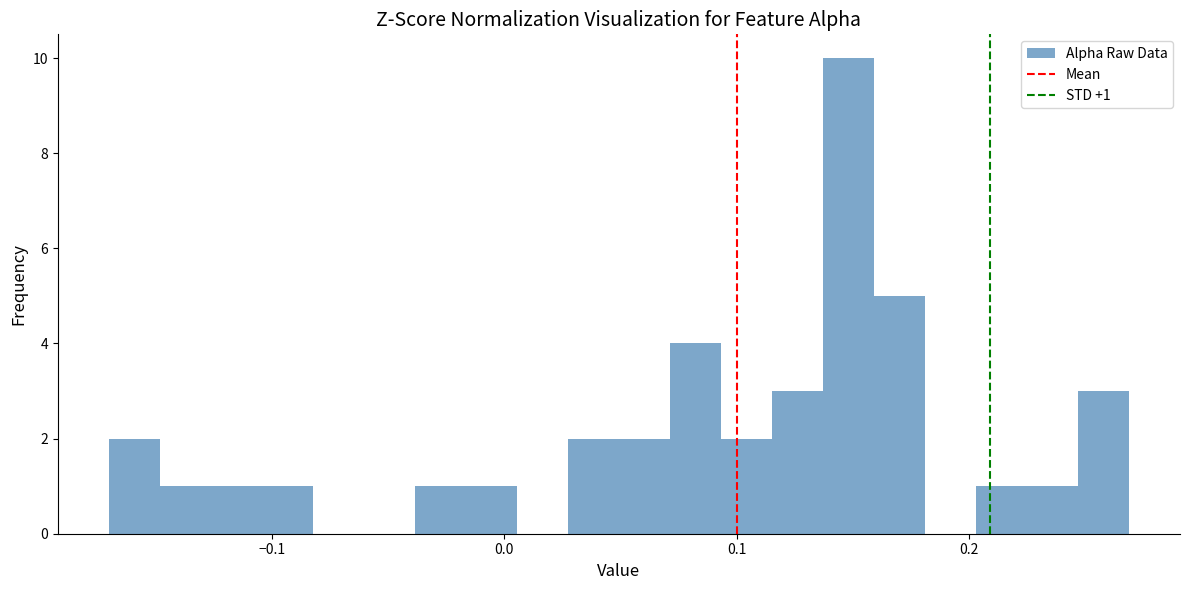

Around what value on the x-axis is the tallest bar? Give the approximate position of its centre, as read against the axis.

0.15